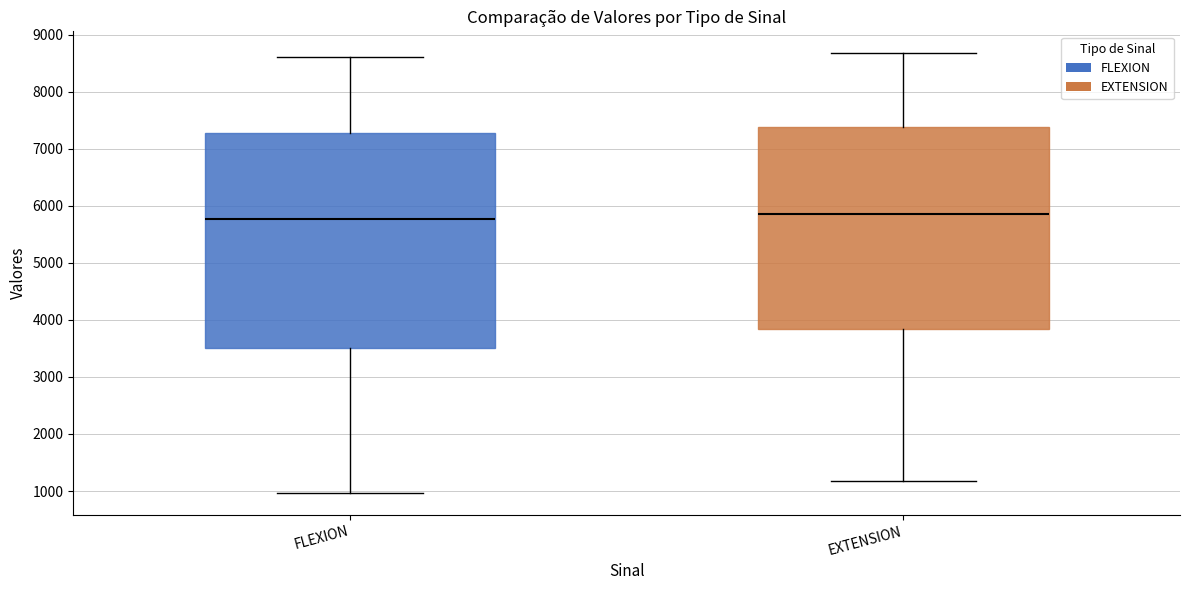

Where does the lower whisker of the box for EXTENSION end on the y-axis? The values are not printed on the chart, so give them approximately, as read against the axis.

1200